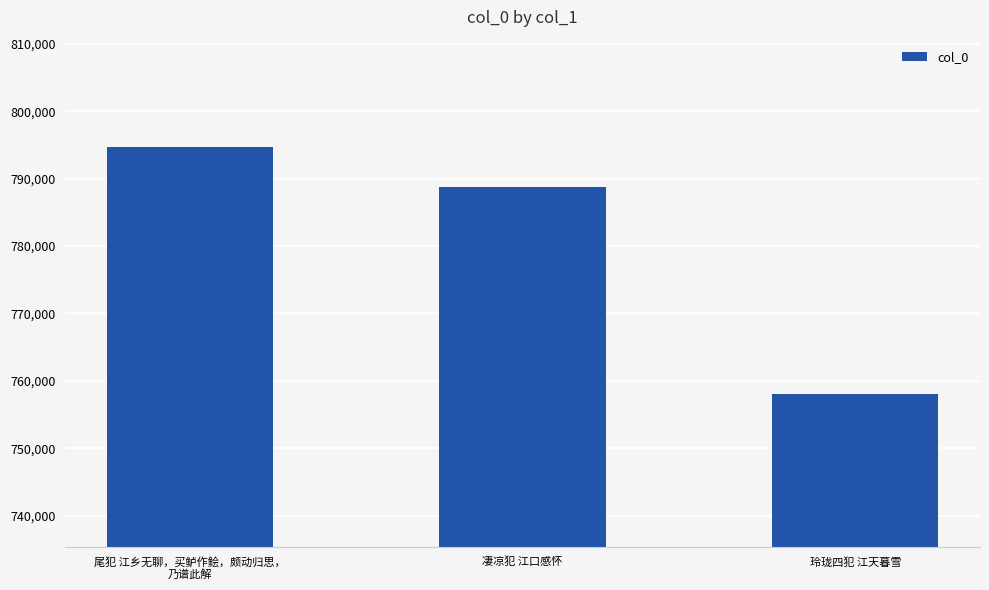

List the labels in order of value, largest first.

尾犯 江乡无聊，买鲈作鲙，颇动归思，
乃谱此解, 凄凉犯 江口感怀, 玲珑四犯 江天暮雪